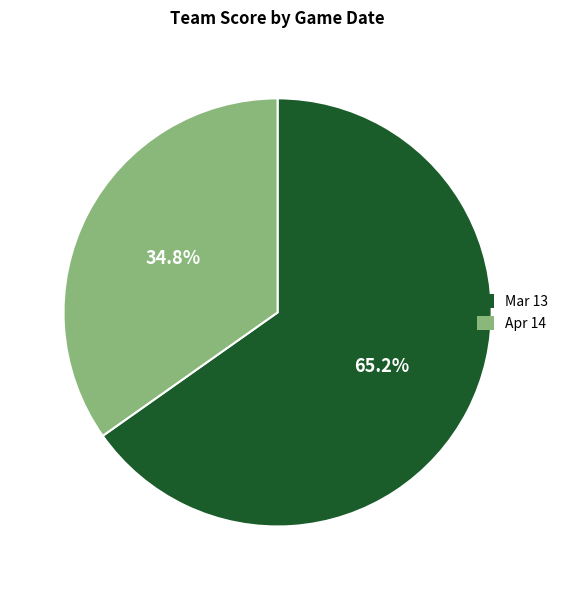

True or false: Apr 14 accounts for 26% of the total.

False